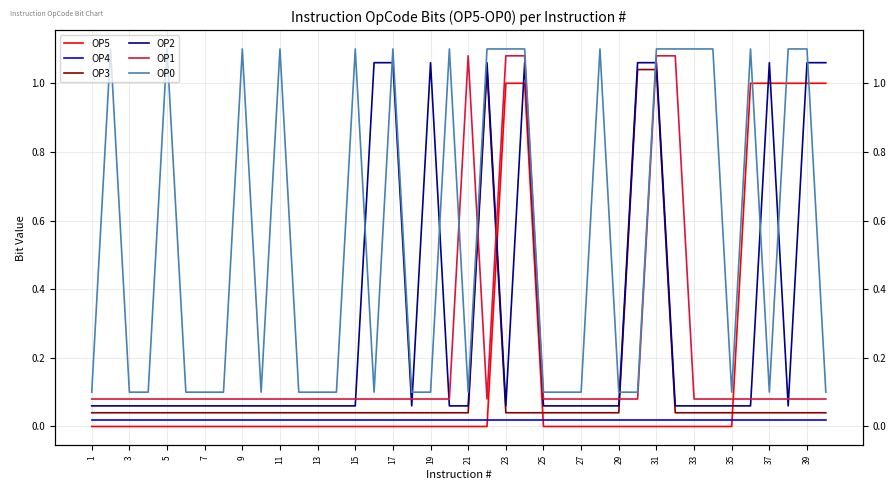

The value of OP0 at 31 is 1.6. True or false?

False